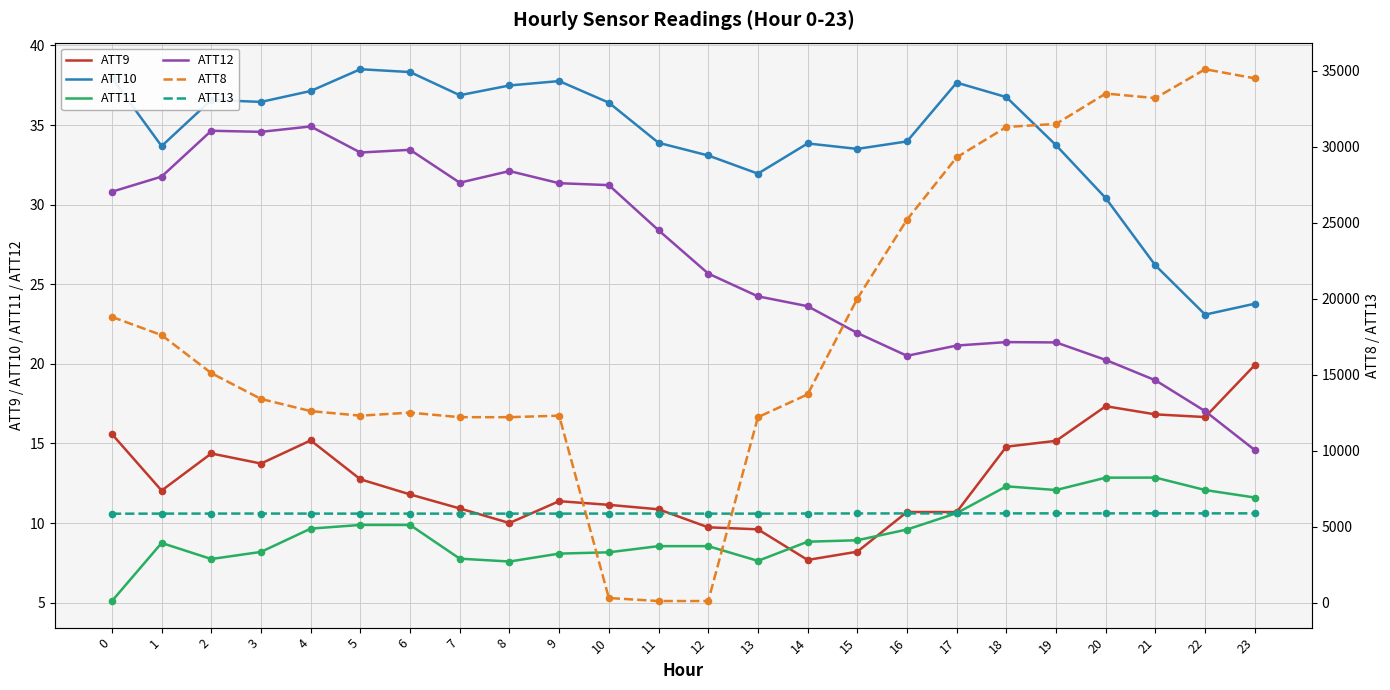

Is the value of ATT10 at 11 greater than the value of ATT13 at 7?

No